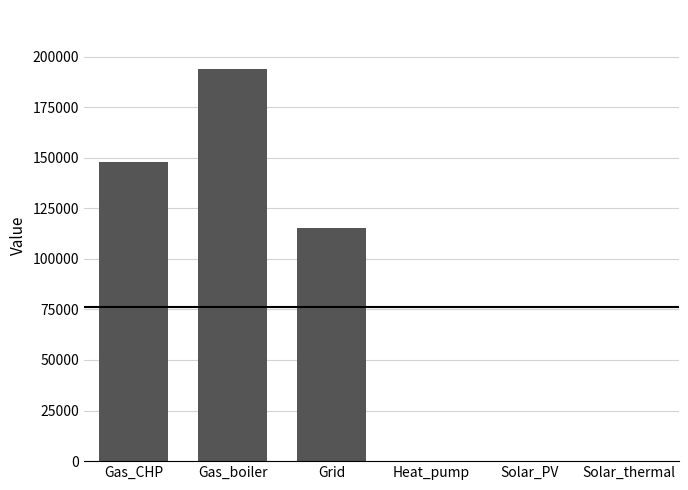

True or false: the data shows 83739.1 at Solar_PV.

False